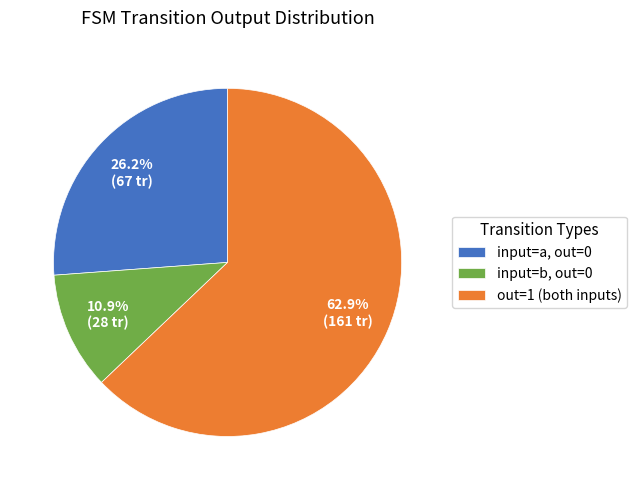

Approximately how many times larger is the value at input=a, out=0 compared to out=1 (both inputs)?

0.4